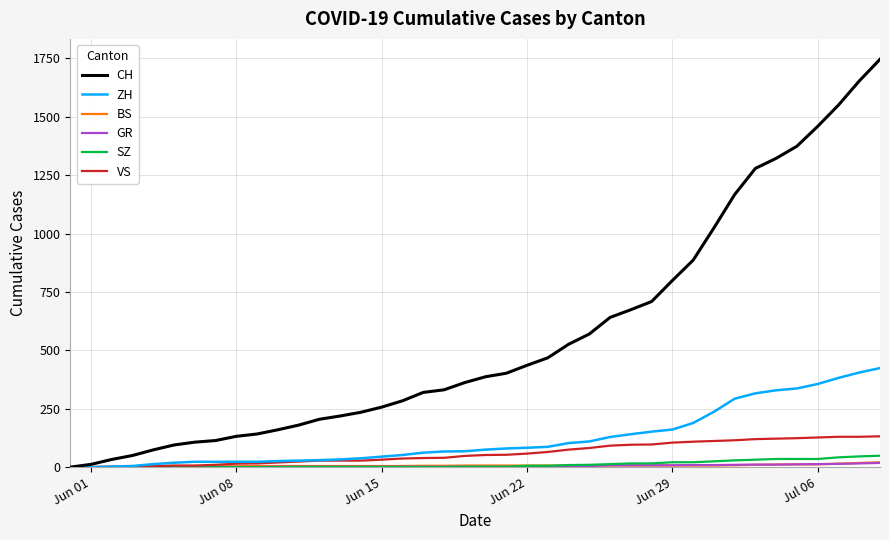

Which series has the largest range (max minus min)?

CH